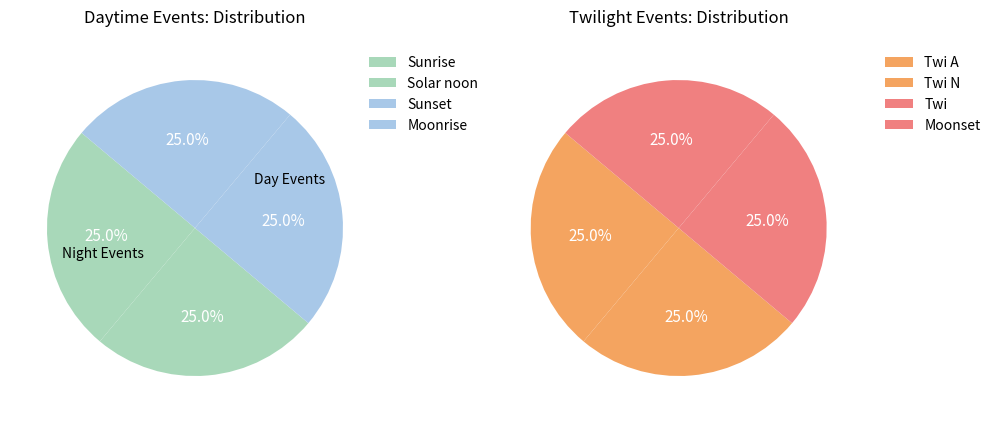

Which category has the biggest portion of the pie?

Twi A